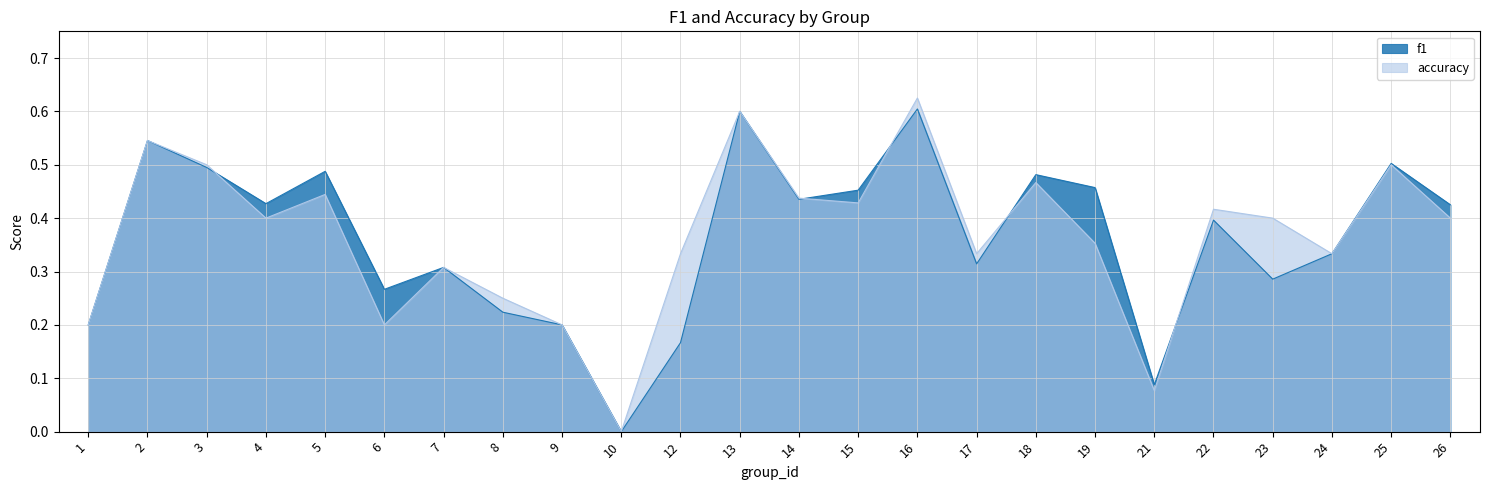

In accuracy, how many points are higher than both neighbors (excluding endpoints)?

8